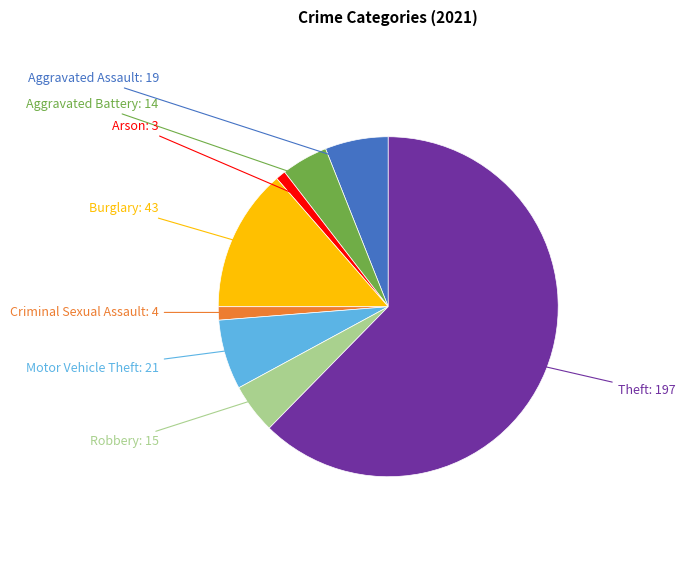

Does any single category account for the majority?

Yes